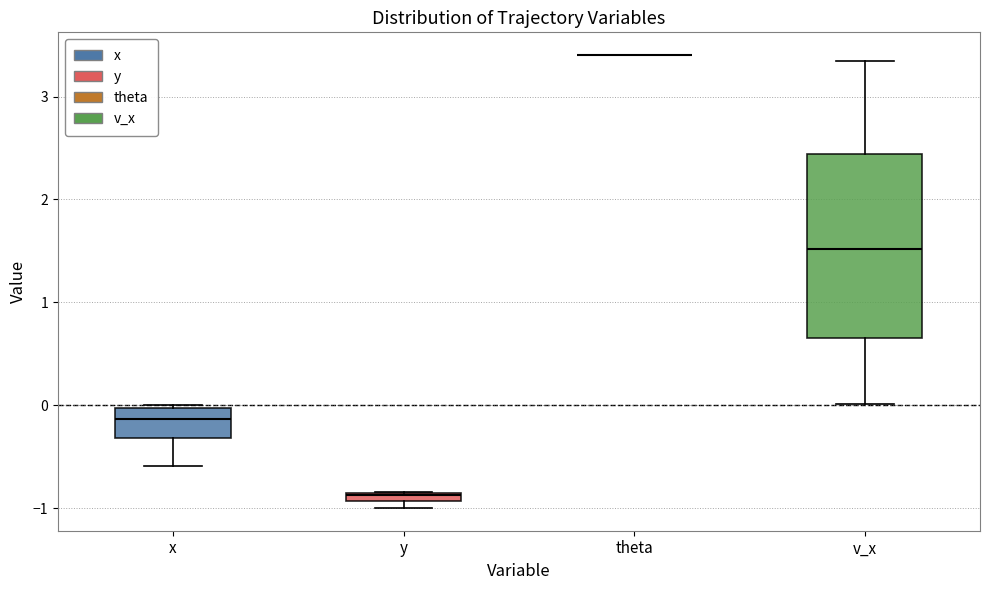

Where is the upper edge of the box for v_x on the y-axis? The values are not printed on the chart, so give them approximately, as read against the axis.

2.4